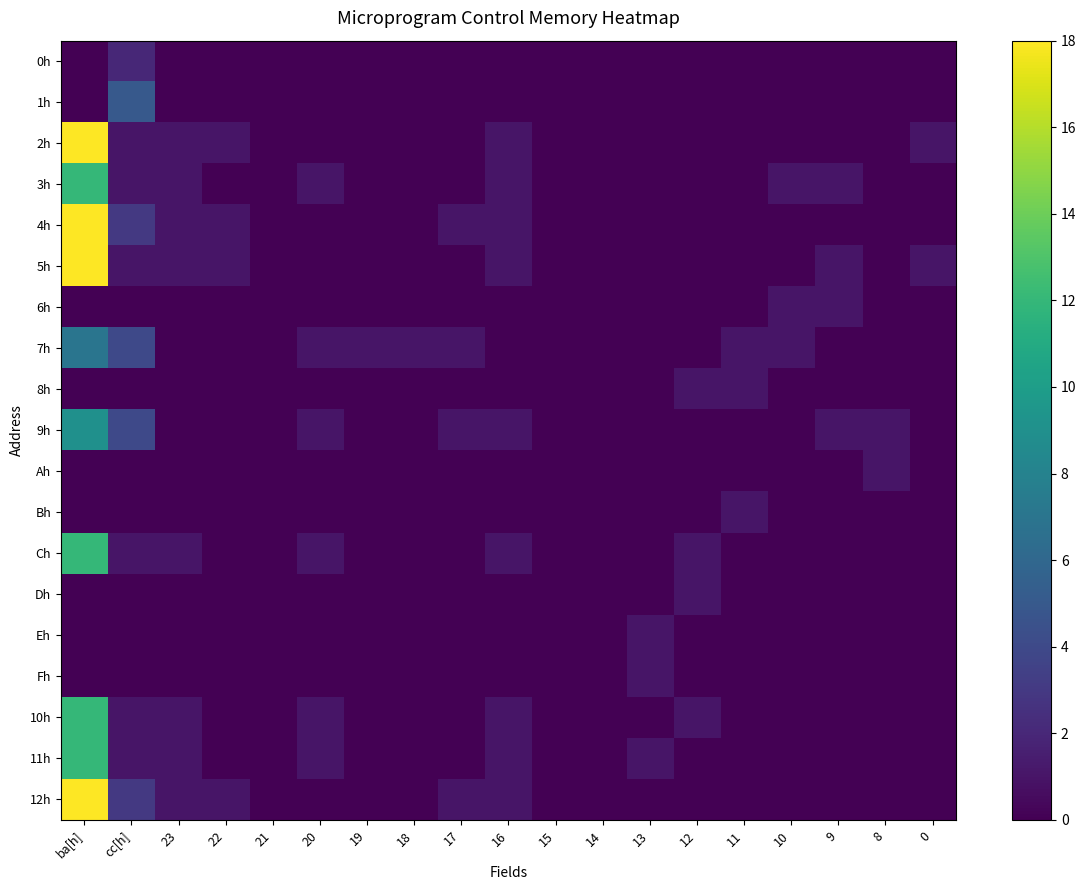

Which series has the largest total across all categories?

4h